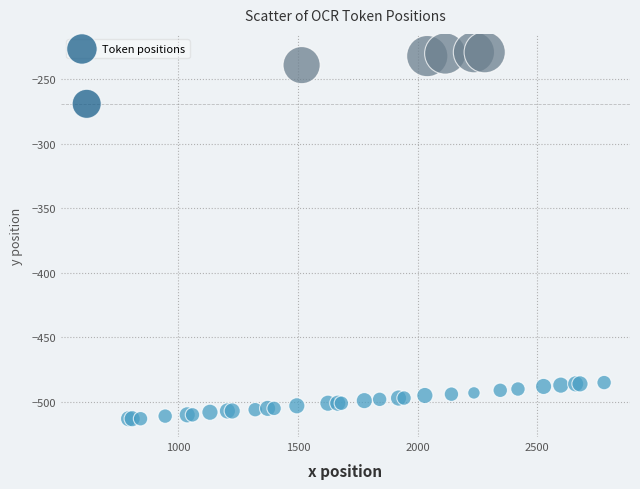

What Y value in the scatter plot is closest to -371?

-269